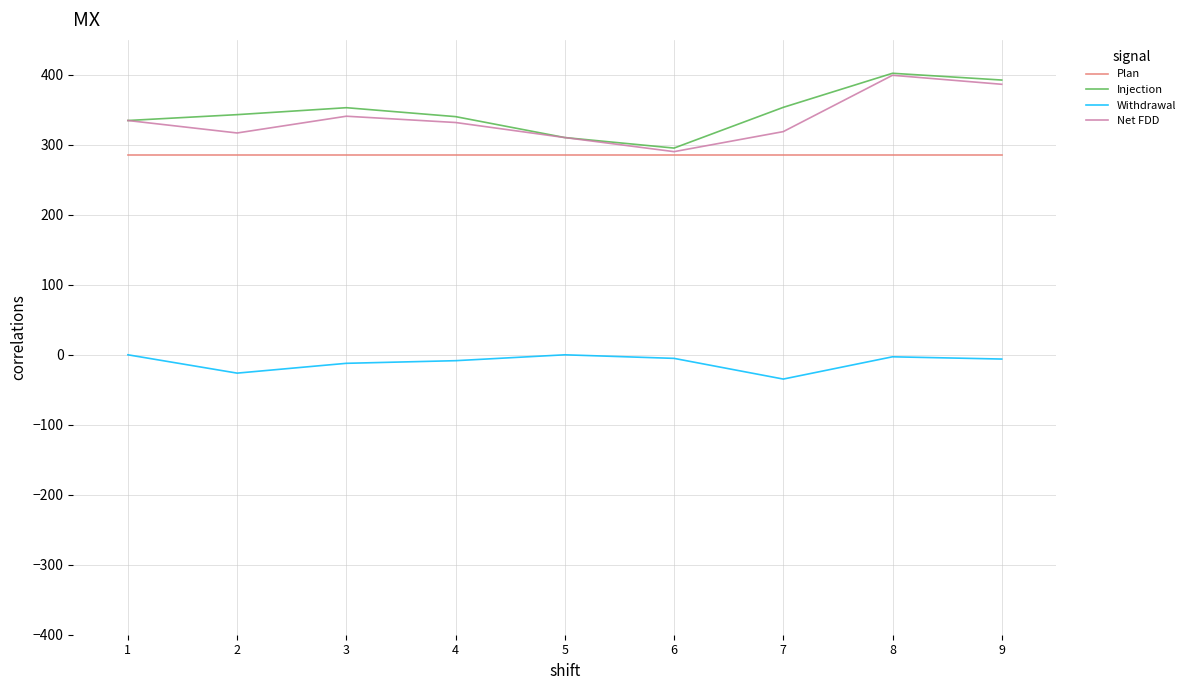

True or false: Net FDD has a value of 310.4 at 5.

True